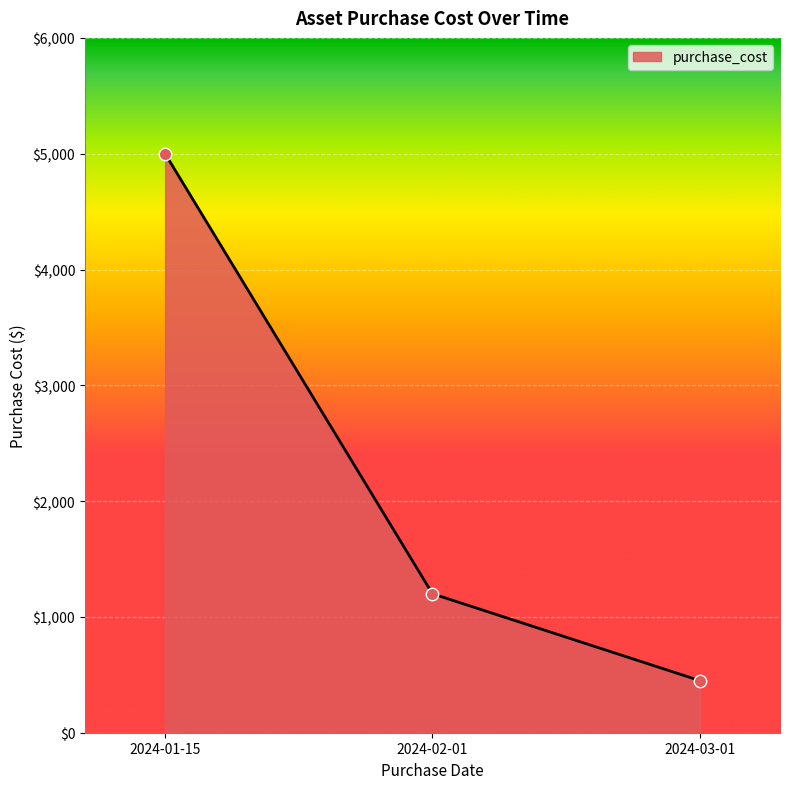

What is the change in value from 2024-01-15 to 2024-02-01?

-3800